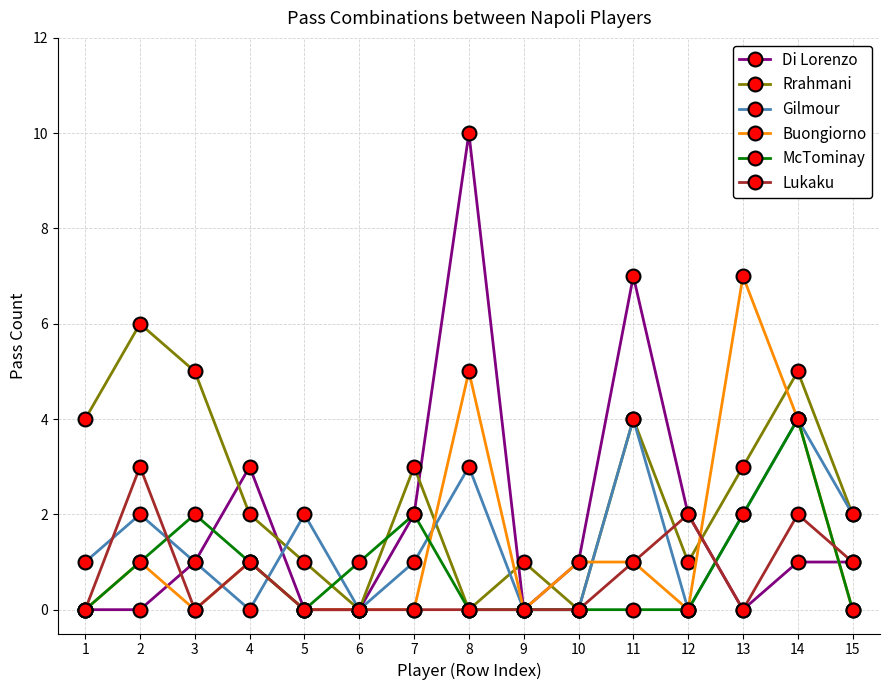

What is the difference between the highest and lowest values at 14?

4